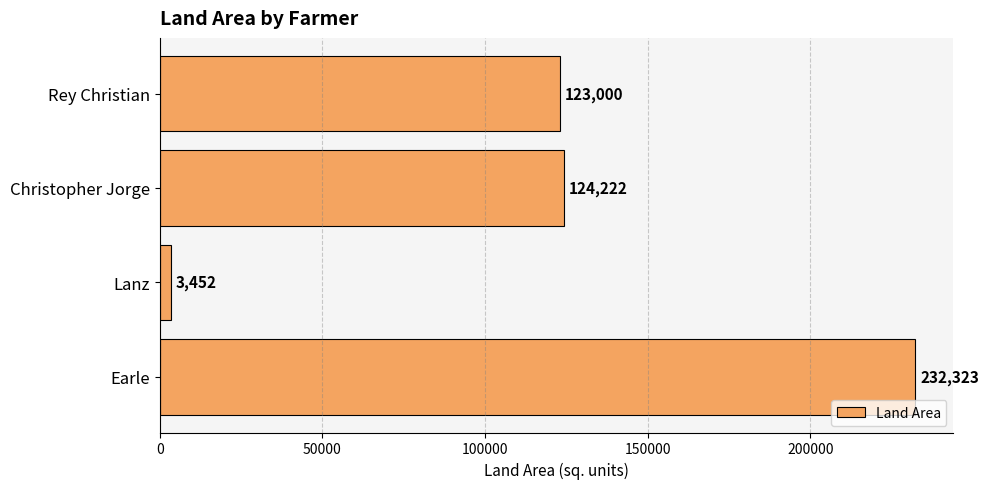

List the labels in order of value, smallest first.

Lanz, Rey Christian, Christopher Jorge, Earle